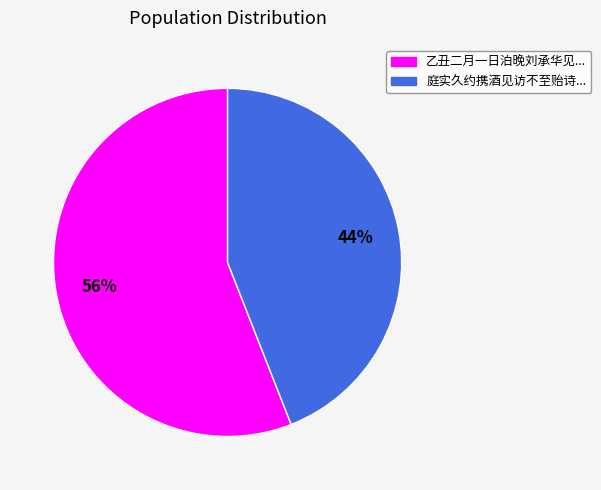

Does any single category account for the majority?

Yes